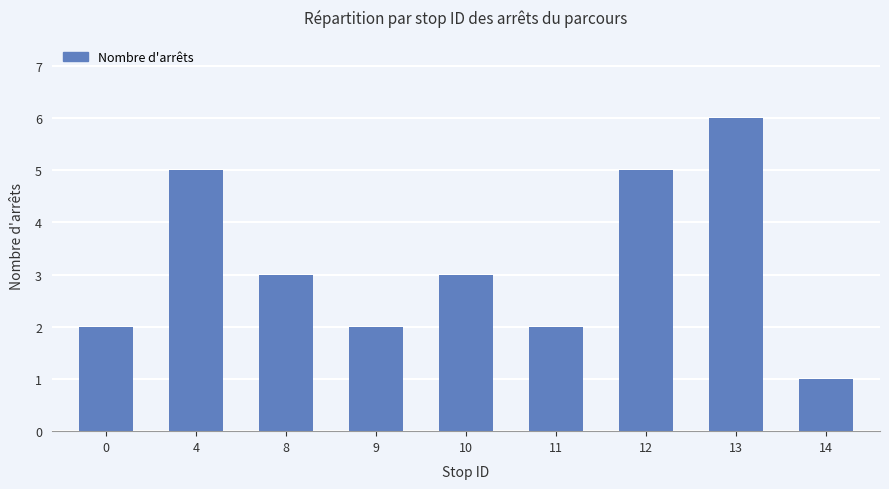

What is the approximate value at 0?

2